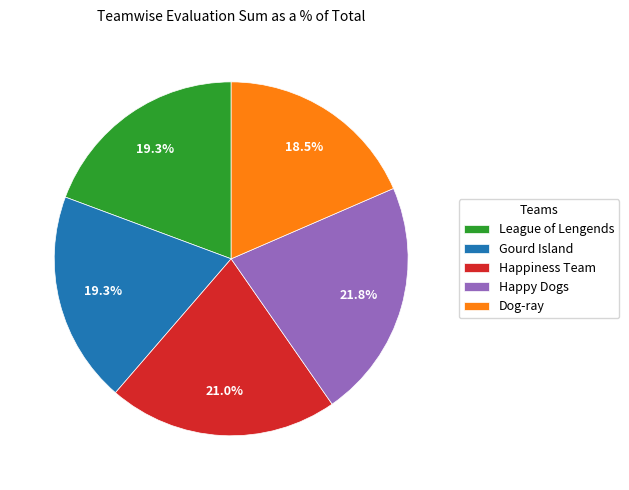

What is the largest slice in the pie chart?

Happy Dogs